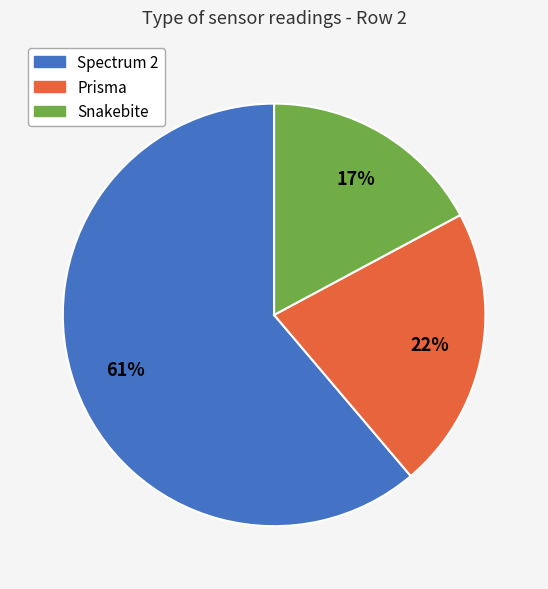

To the nearest percent, what percentage of the pie is Prisma?

22%